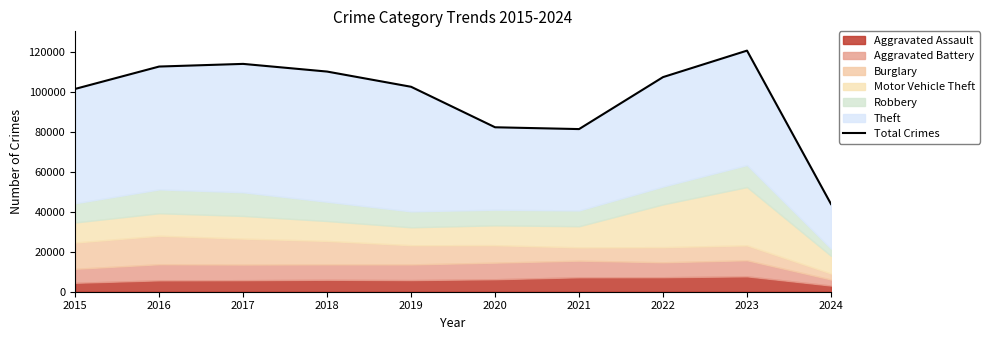

The value at 2022 is 107659. True or false?

True